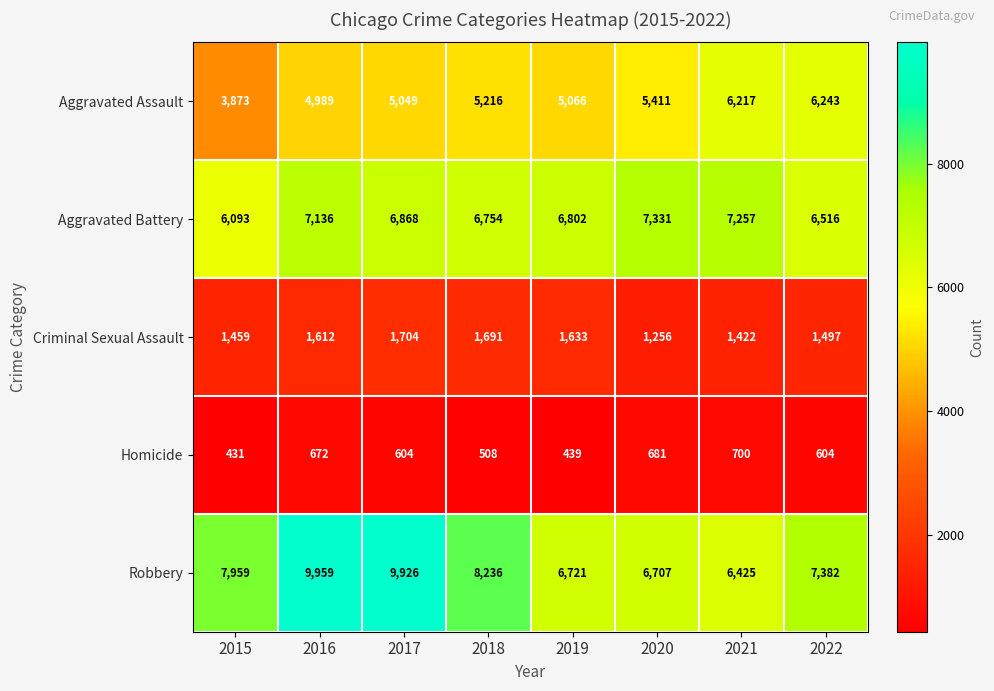

How many data points does each series have?

8